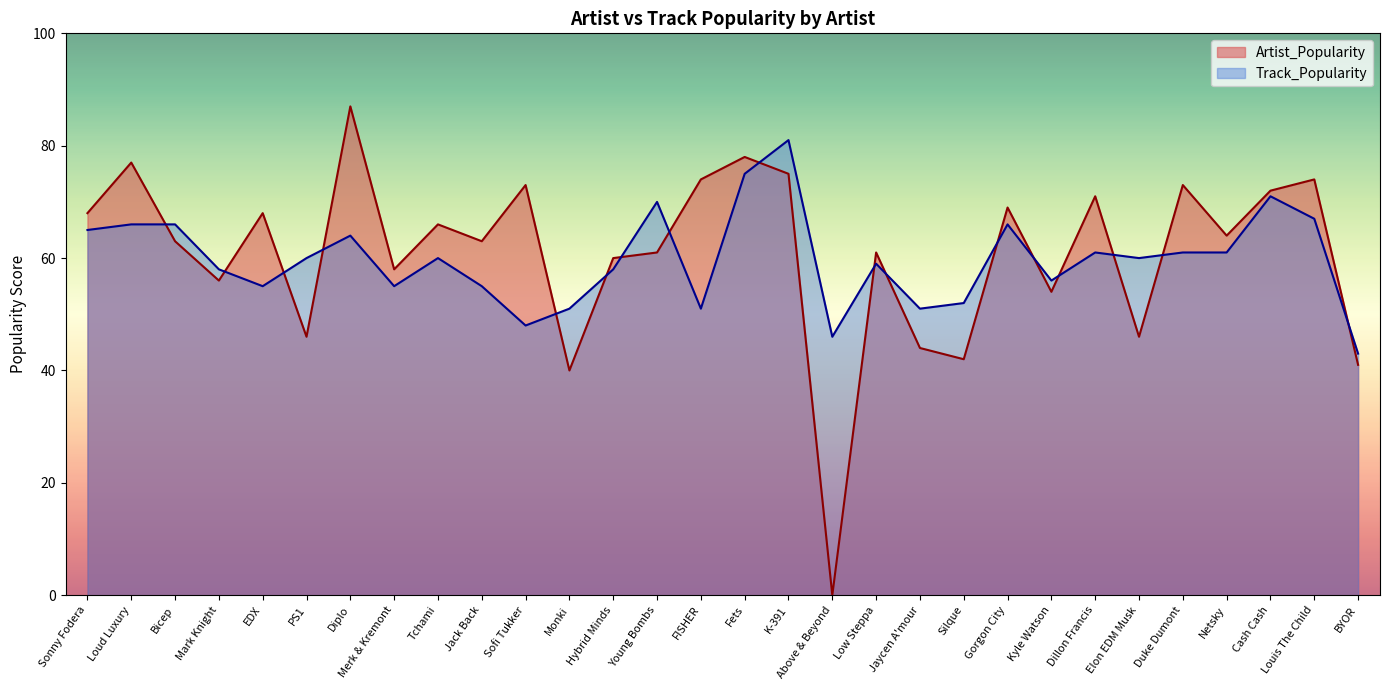

What is the spread (max minus min) of values at Bicep?

3